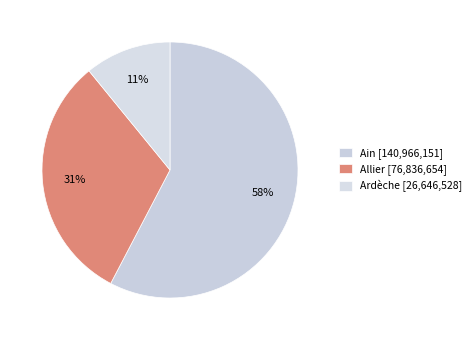

How many slices are in this pie chart?

3